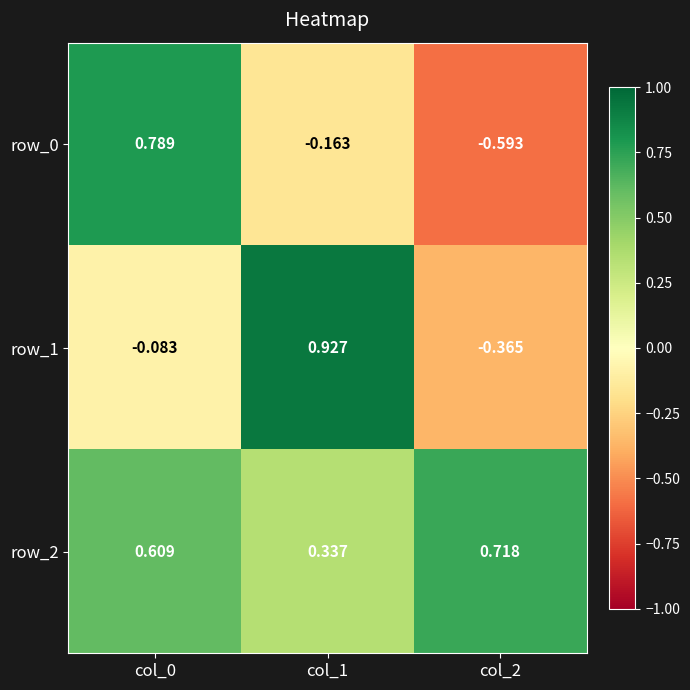

Is the value of row_1 at col_2 greater than the value of row_2 at col_2?

No